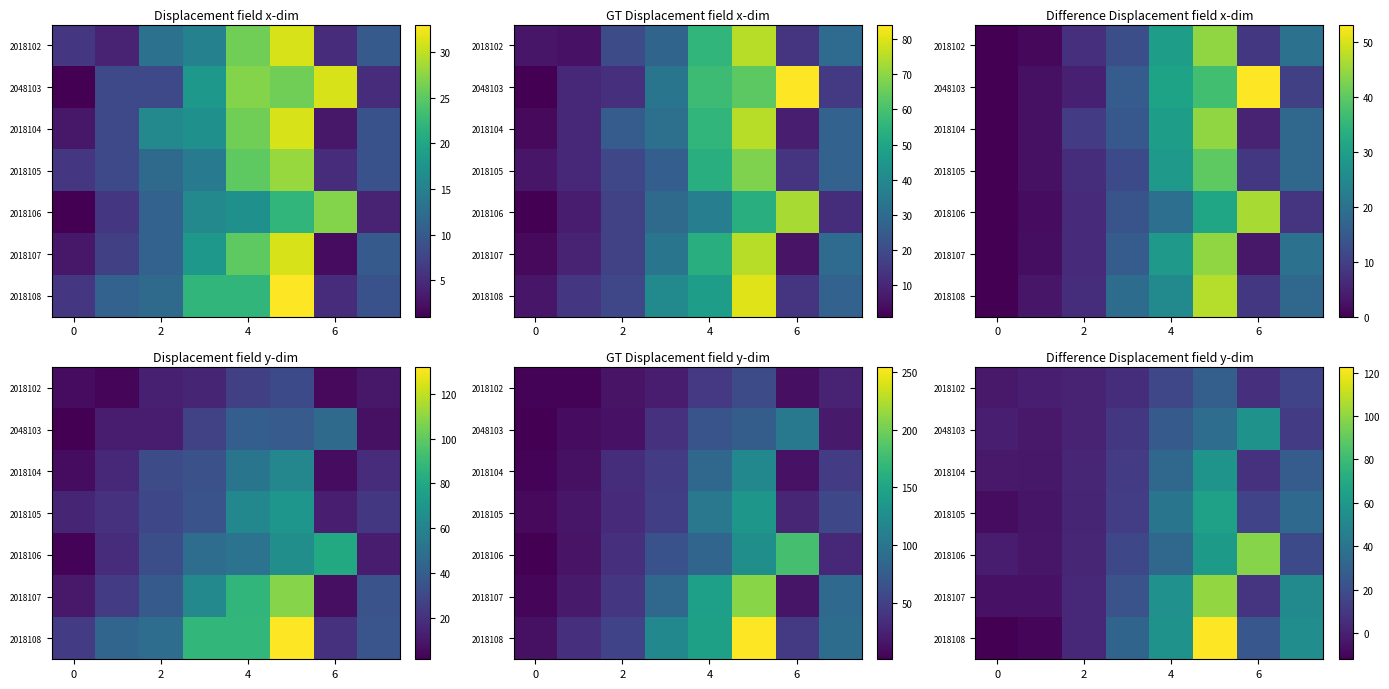

Between 0 and 6, which series saw the biggest shift?

2018106